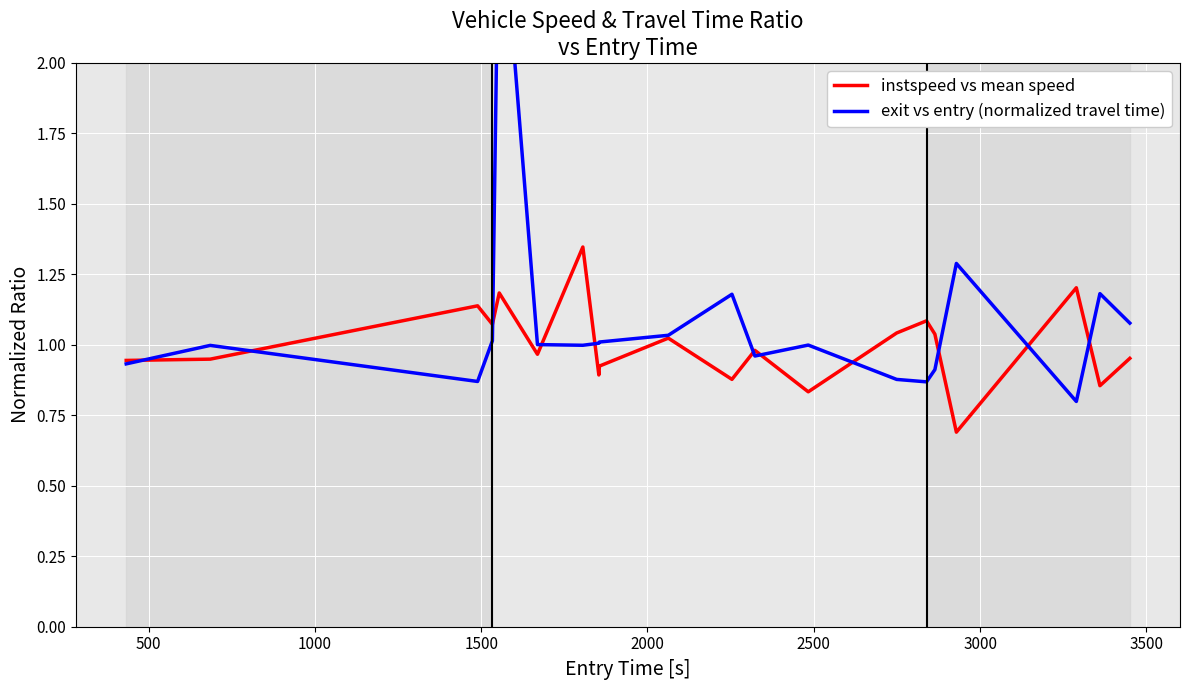

True or false: instspeed vs mean speed and exit vs entry (normalized travel time) intersect in this chart.

True